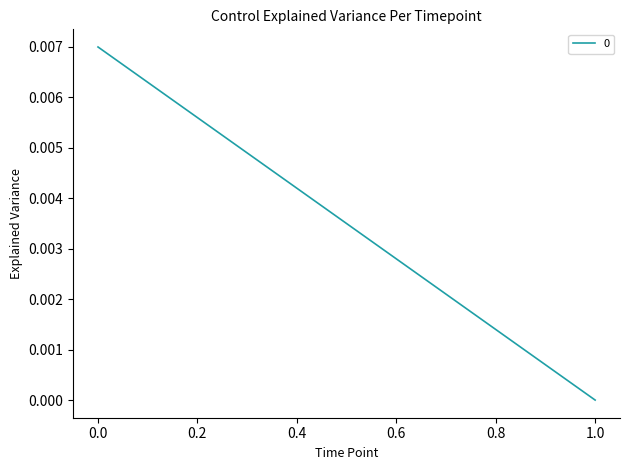

List the labels in order of value, smallest first.

1, 0